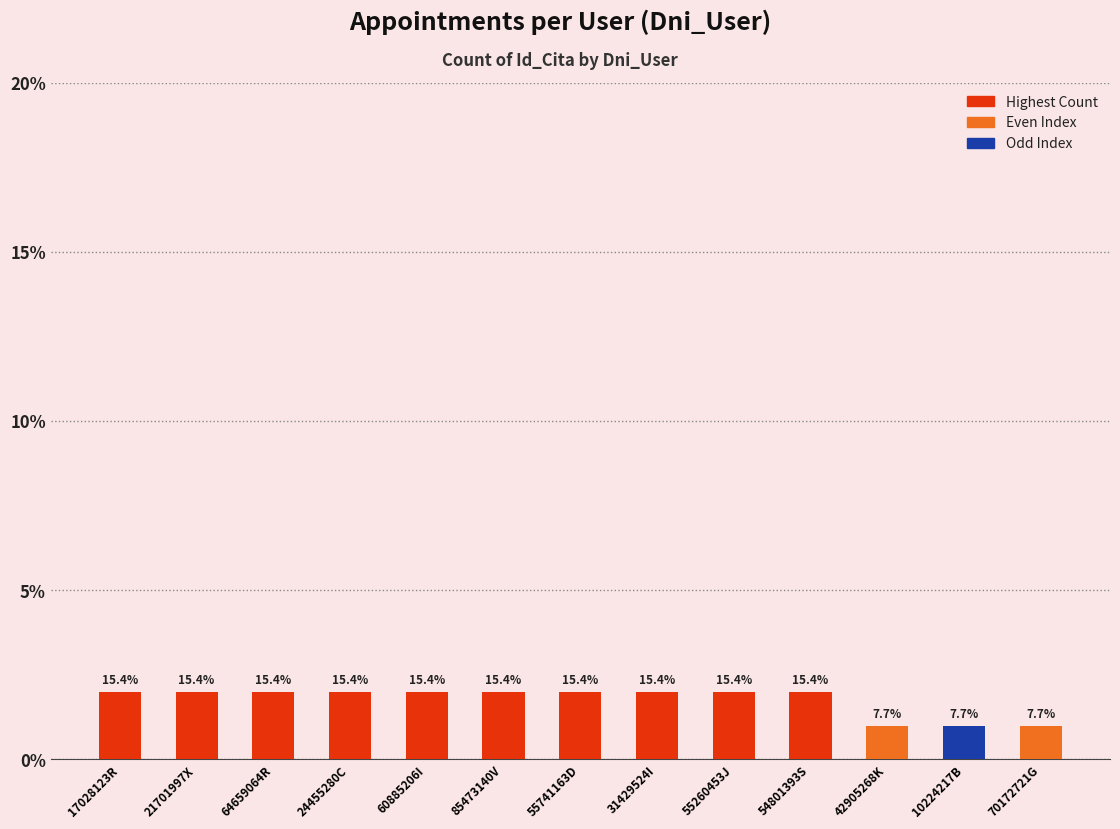

What is the greatest value displayed?

2